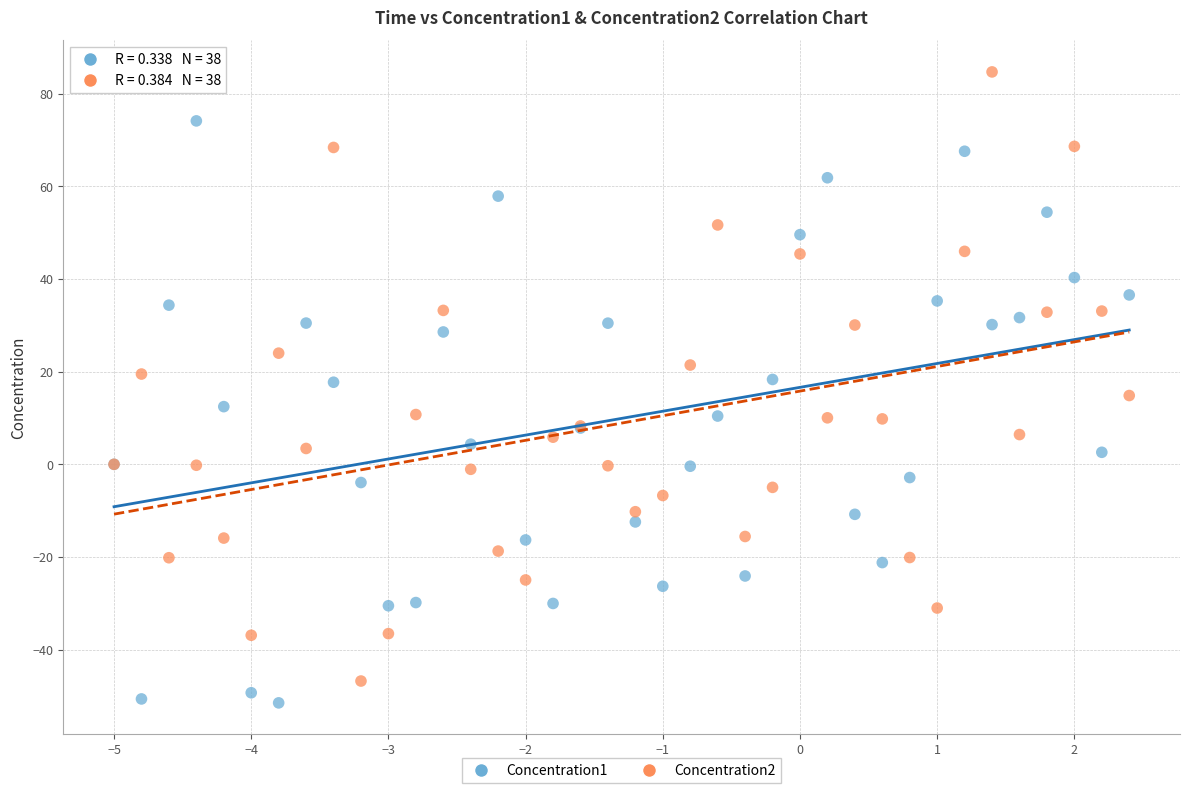

Which series reaches the maximum Y coordinate?

Concentration2